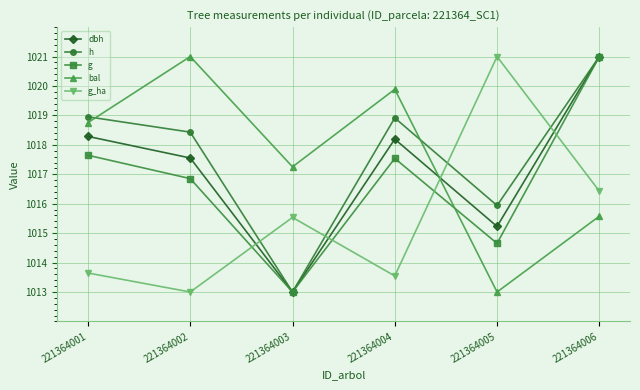

At which label does dbh reach its peak?

221364006